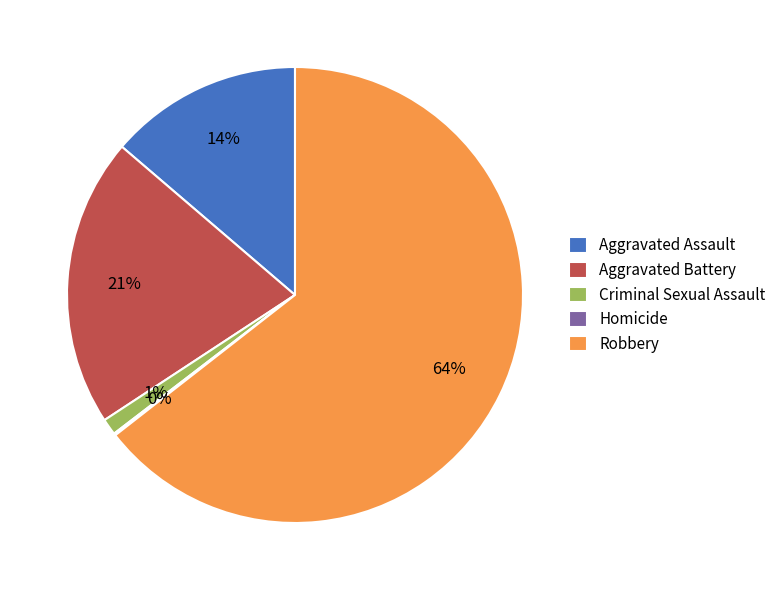

Is there a majority slice in this chart?

Yes